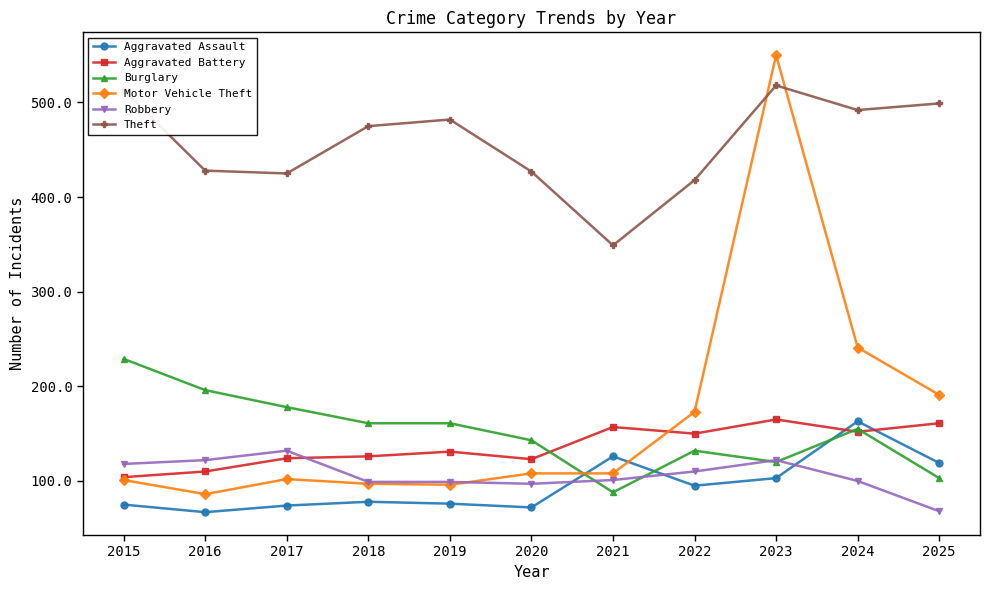

True or false: Motor Vehicle Theft has more than 0 points higher than both neighbors.

True